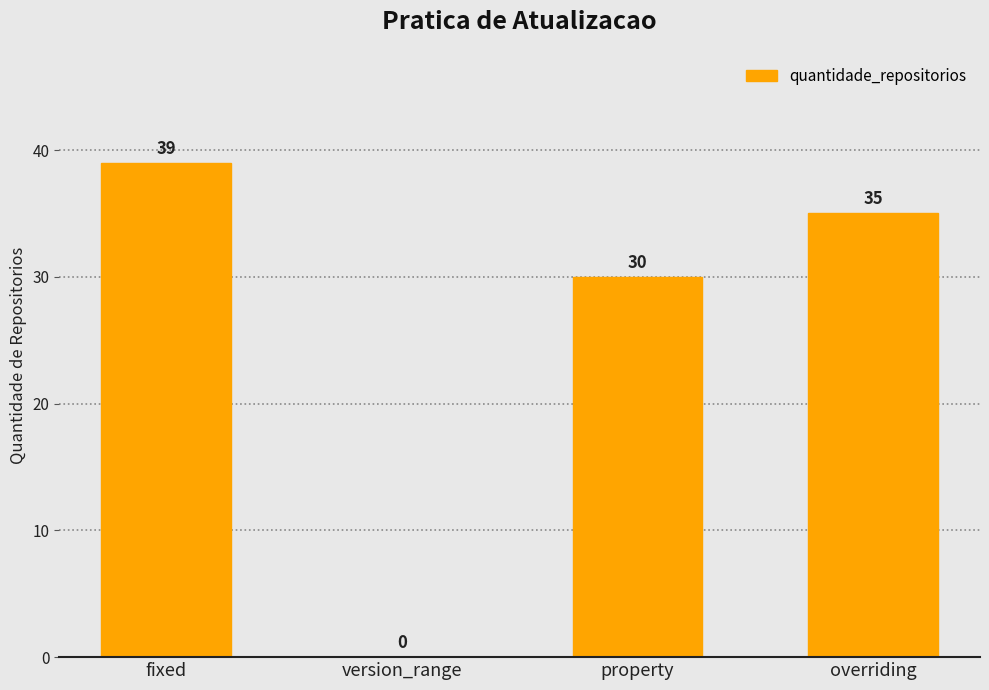

How many categories are shown in the chart?

4